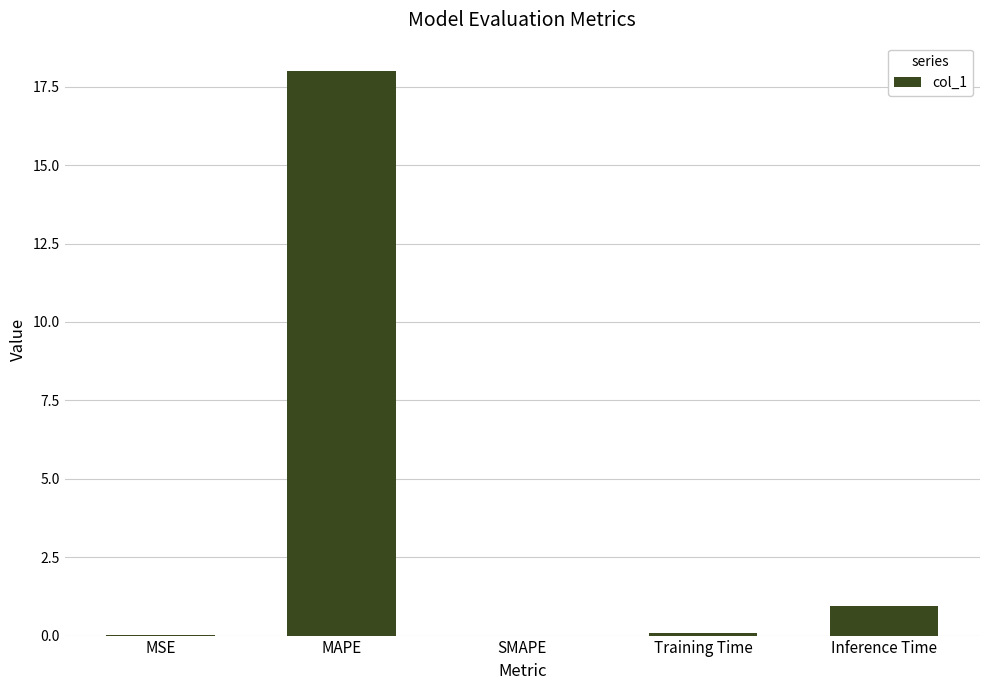

Is it true that the value at SMAPE is 0.0?

True